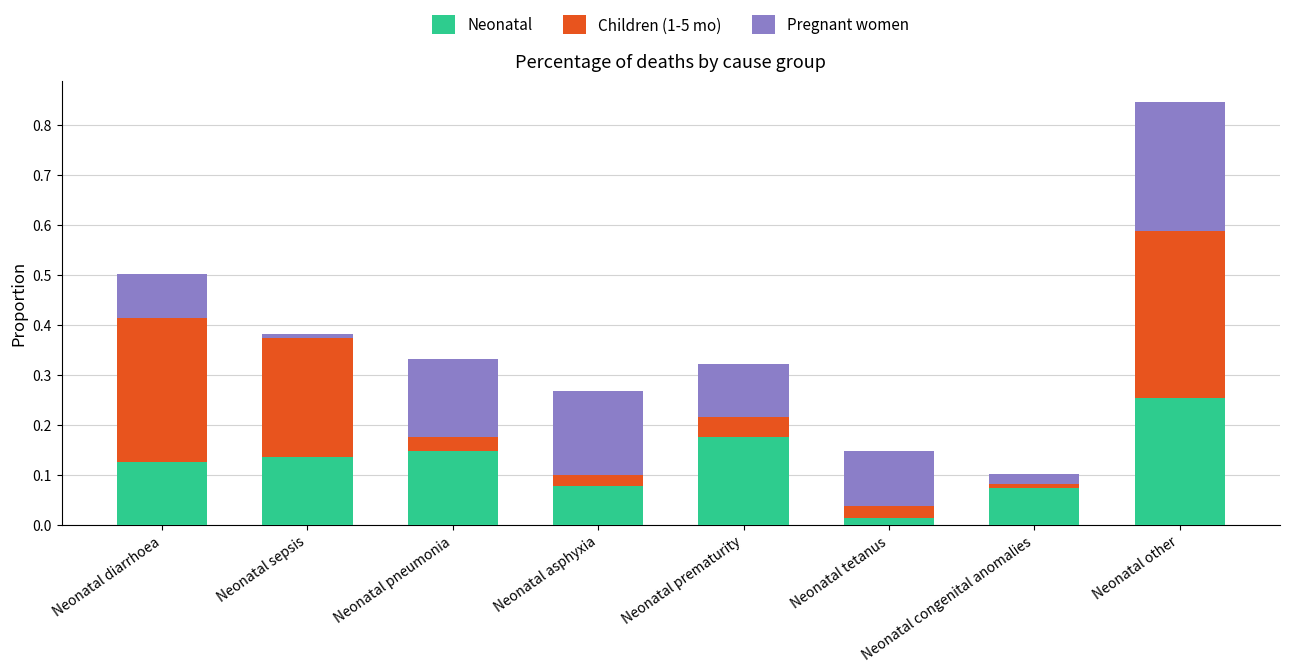

At which label is Neonatal closest to 0?

Neonatal tetanus